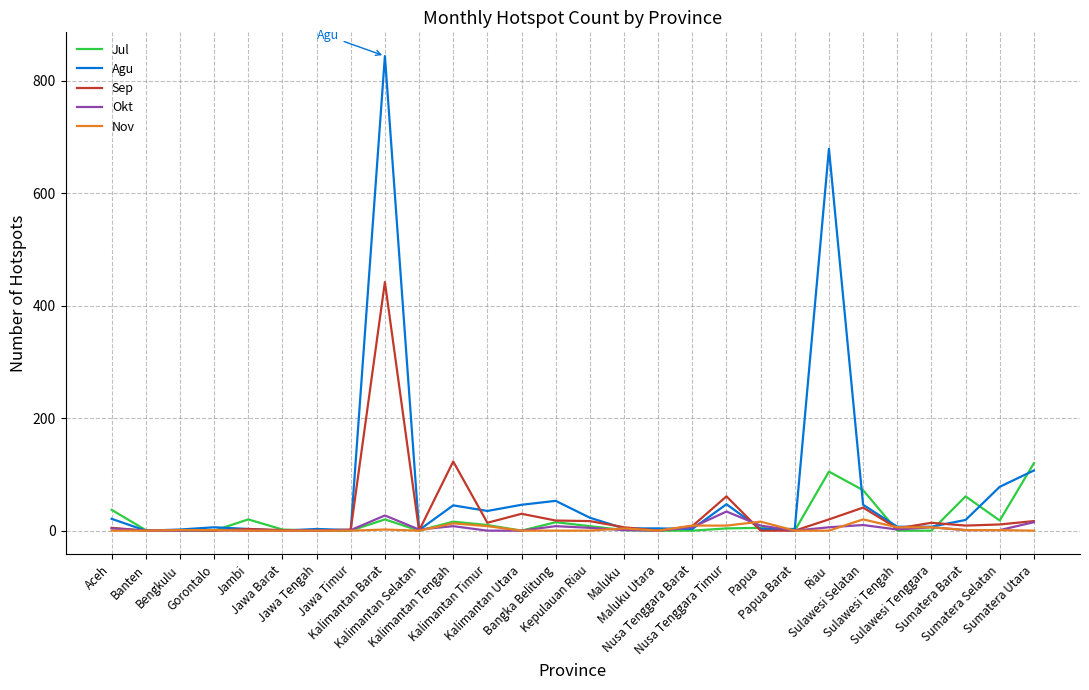

What is the maximum value shown in the chart?

844